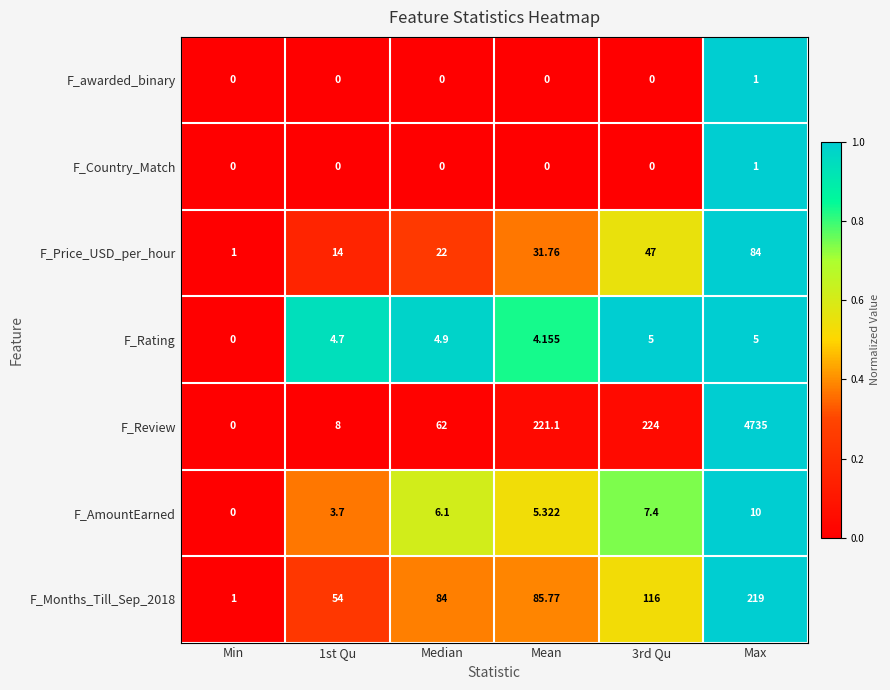

Where is F_AmountEarned nearest to the value 5?

Mean